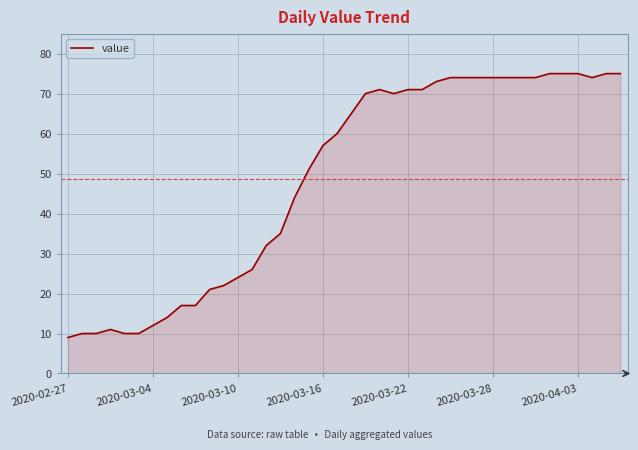

Reading right to left, what are all the values shown in this chart?

75	75	74	75	75	75	74	74	74	74	74	74	74	73	71	71	70	71	70	65	60	57	51	44	35	32	26	24	22	21	17	17	14	12	10	10	11	10	10	9